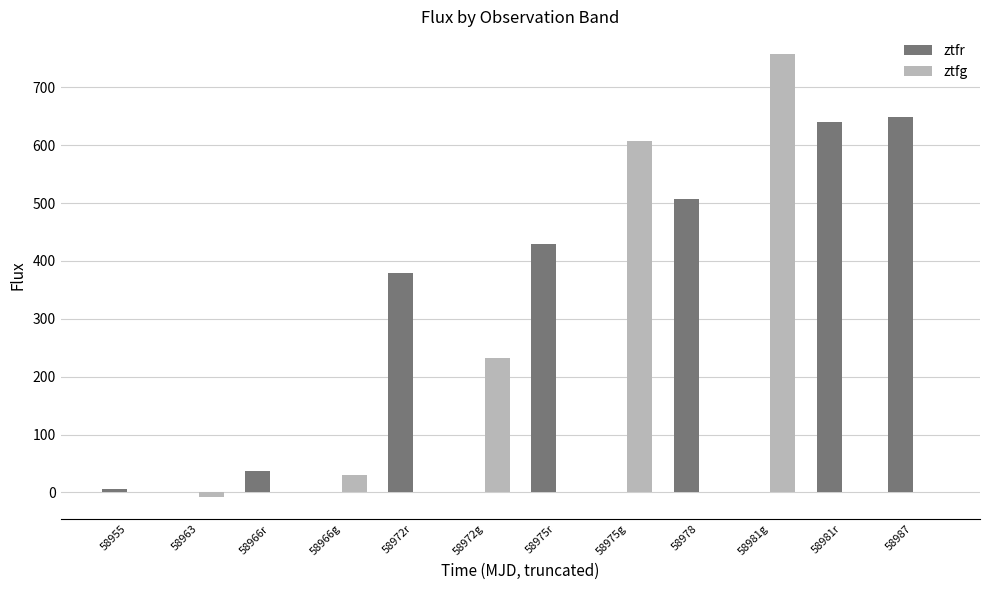

The value of ztfg at 58955 is 0.0. True or false?

True